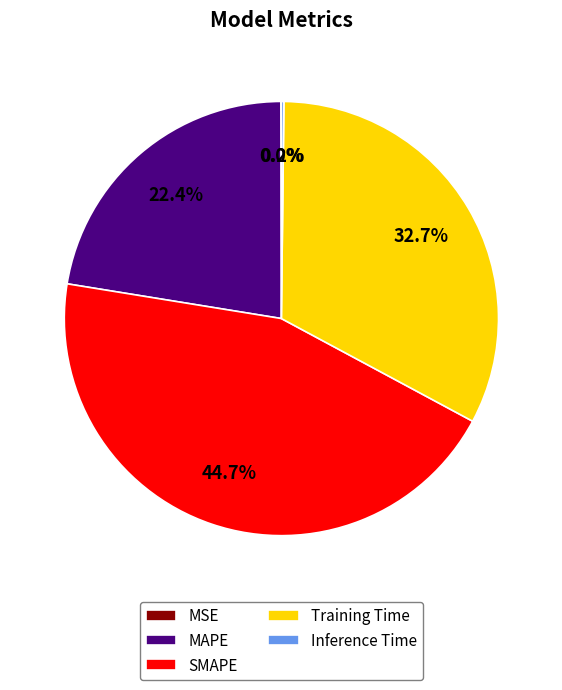

What percentage is NOT represented by Training Time?

67.3%